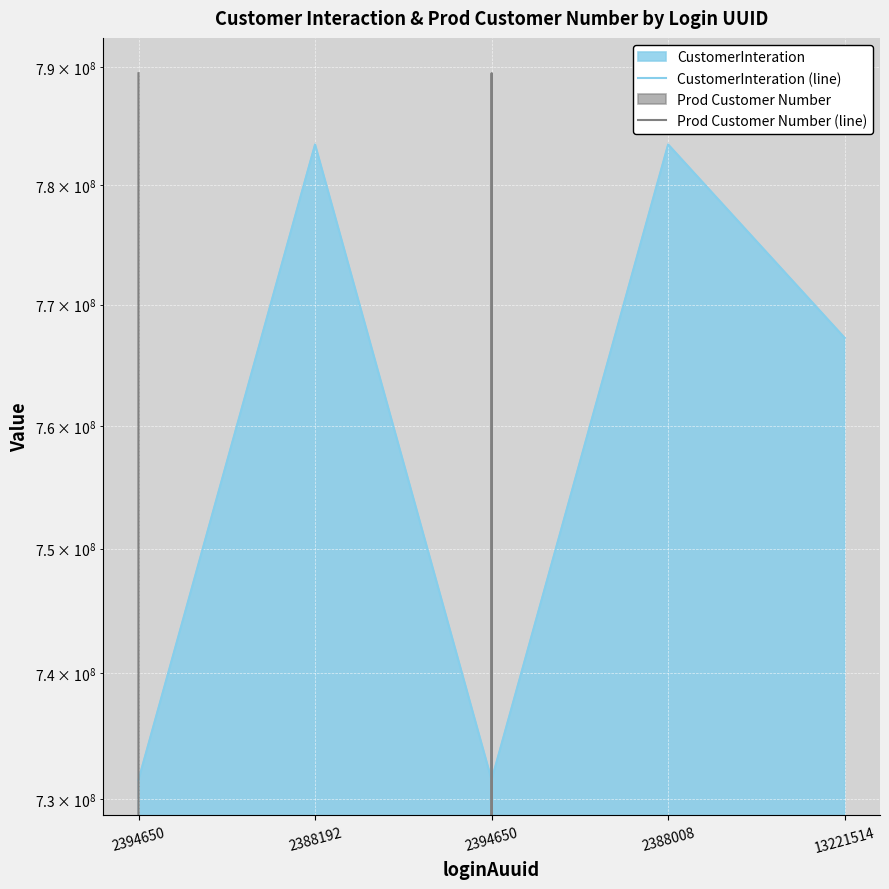

True or false: CustomerInteration (line) and Prod Customer Number (line) intersect in this chart.

True